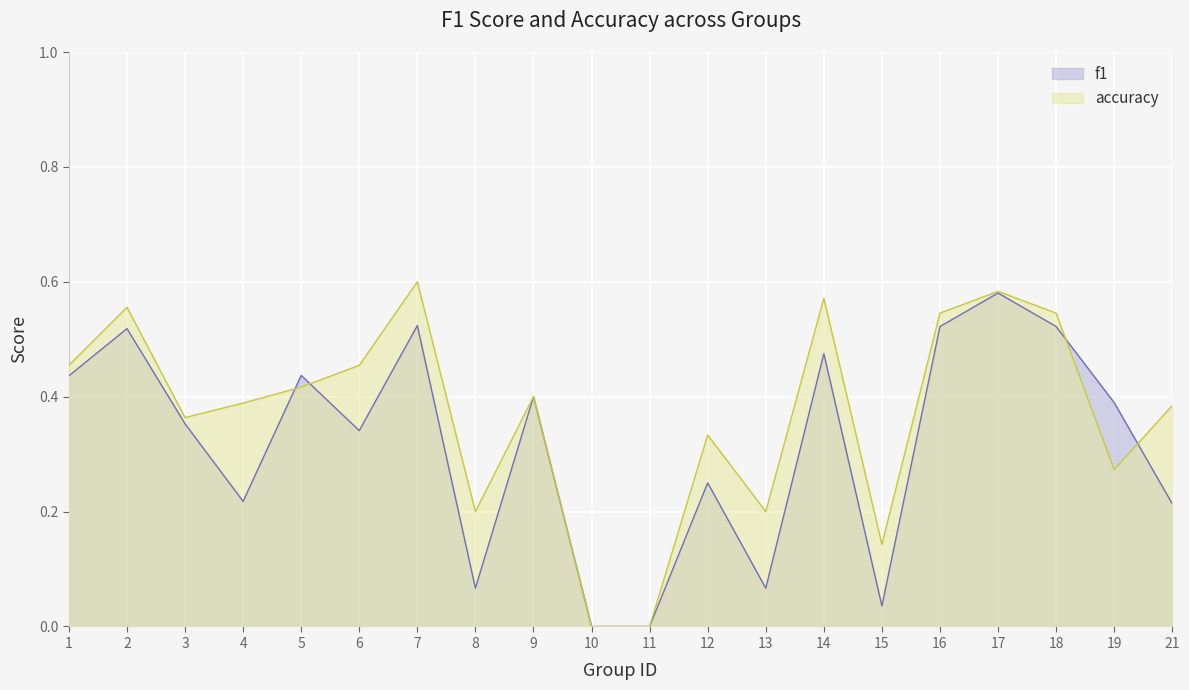

Which category has the highest value across all series?

7